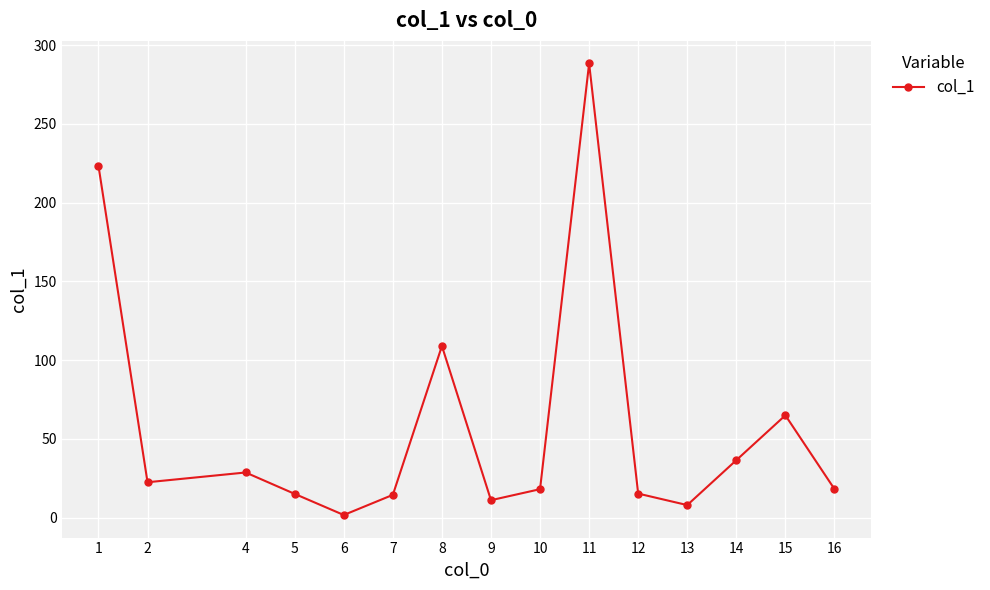

The chart shows a value of 65.0 at 15. True or false?

True